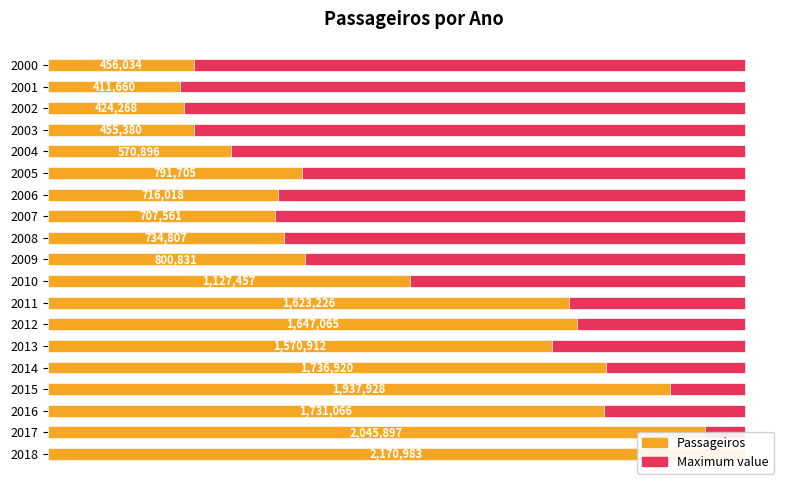

Which series has the largest total across all categories?

Passageiros